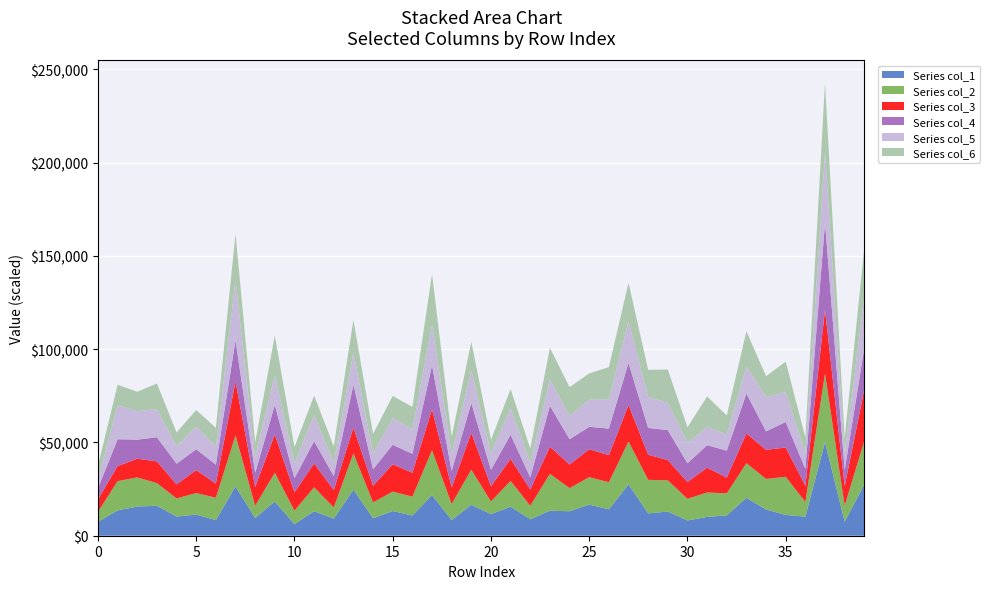

What is the maximum value for Series col_1?

50182.3